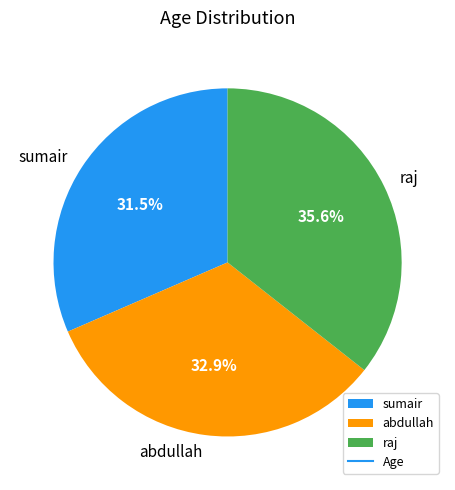

To the nearest percent, what is the combined percentage of sumair and raj?

67%